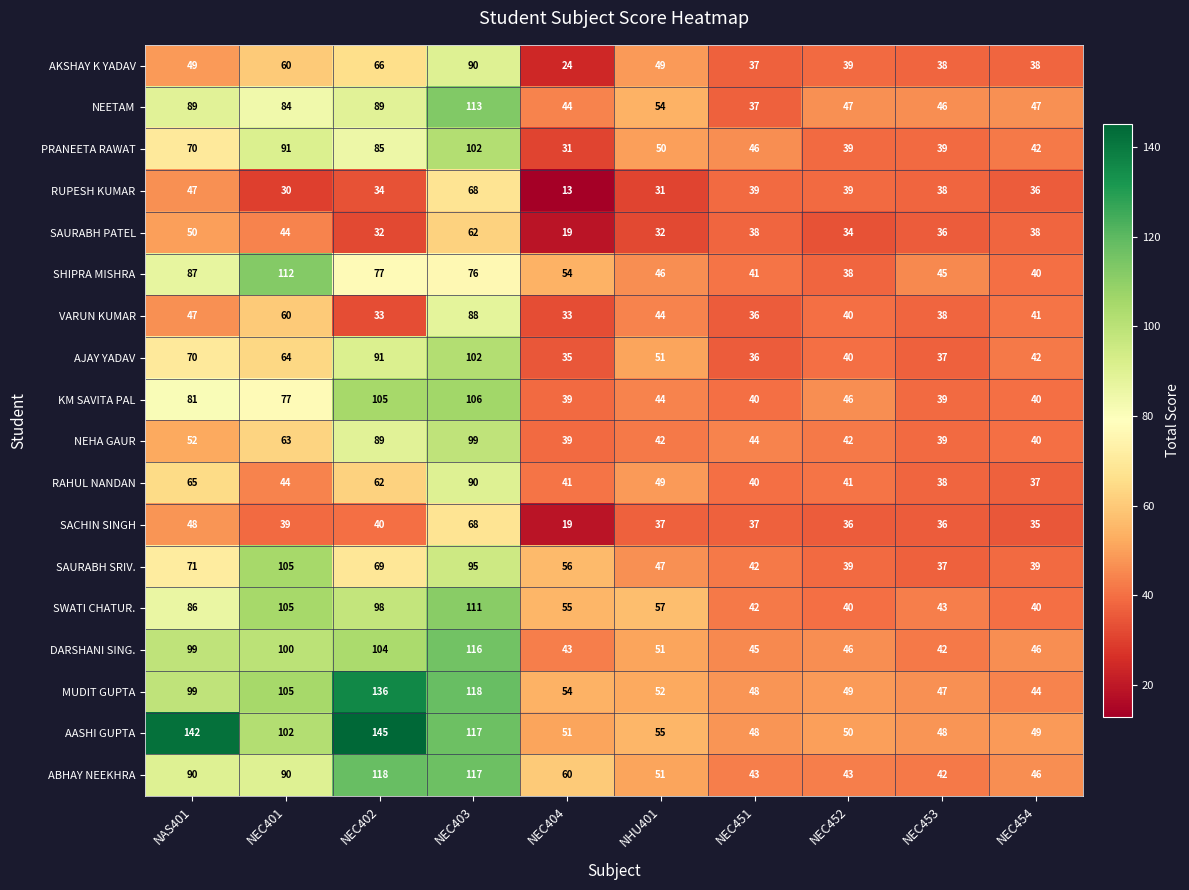

What is the average value of the RAHUL NANDAN series?

51